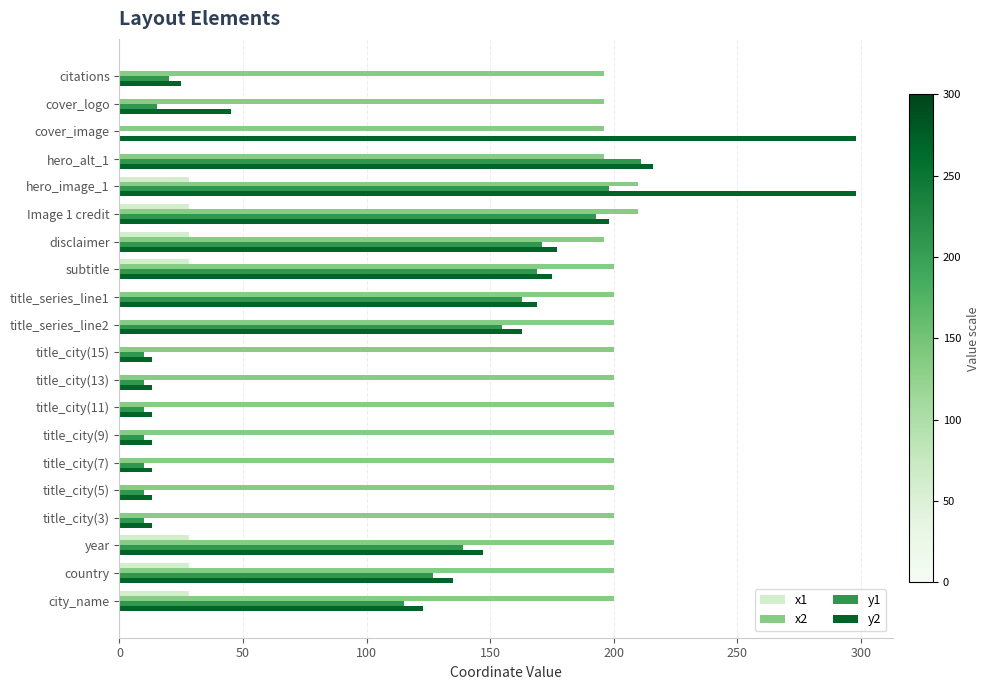

The y1 series shows 34 at subtitle. True or false?

False